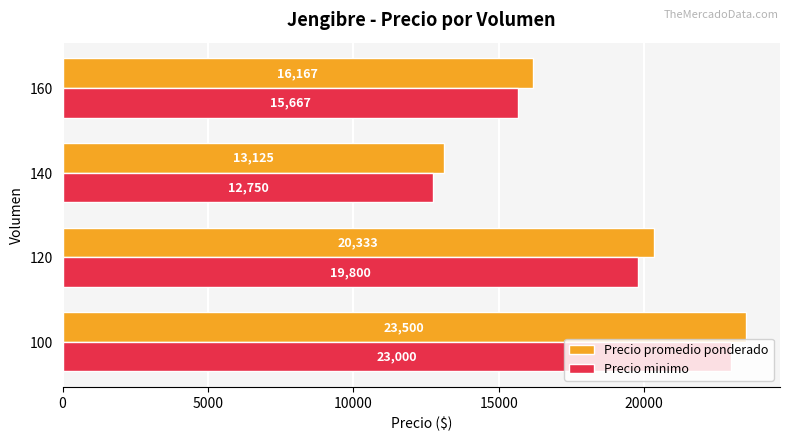

What is the difference between the maximum and second lowest values in the Precio promedio ponderado series?

7333